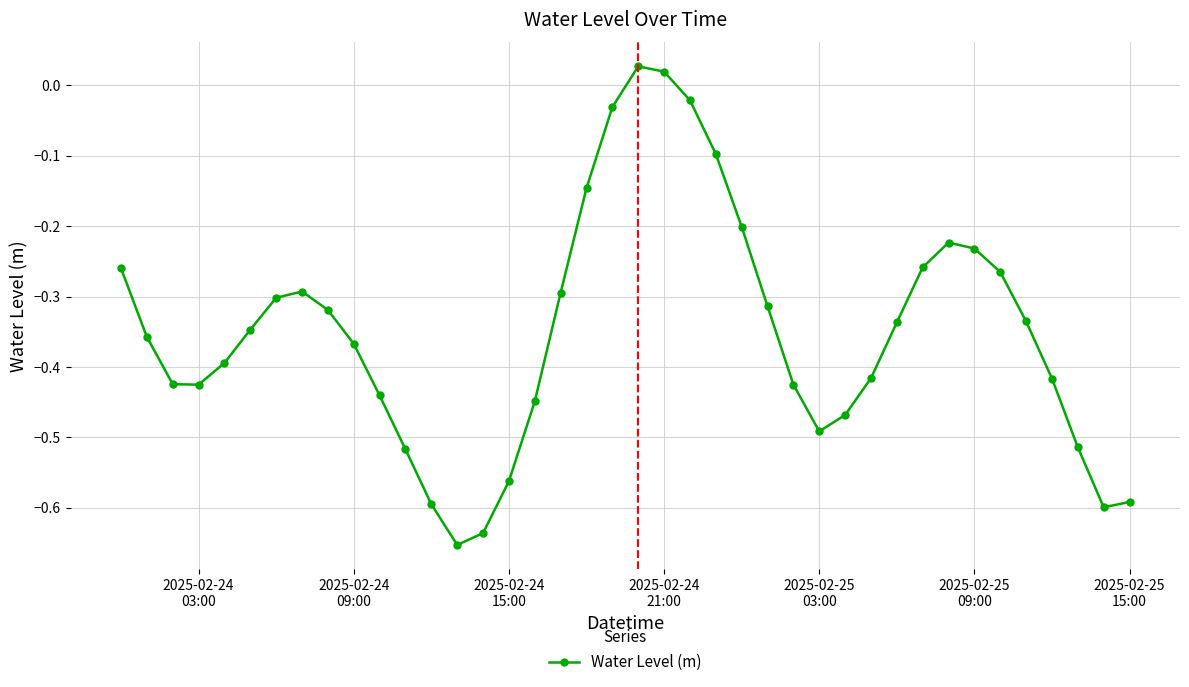

How many points are lower than both their immediate neighbors (excluding endpoints)?

4